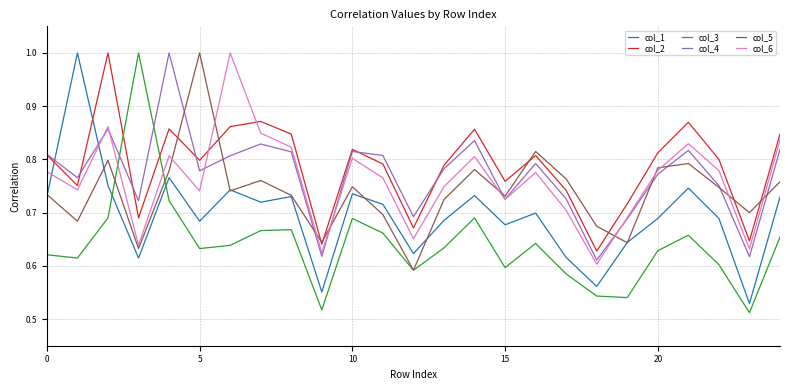

Which series ends up on top after the final intersection of col_4 and col_1?

col_4